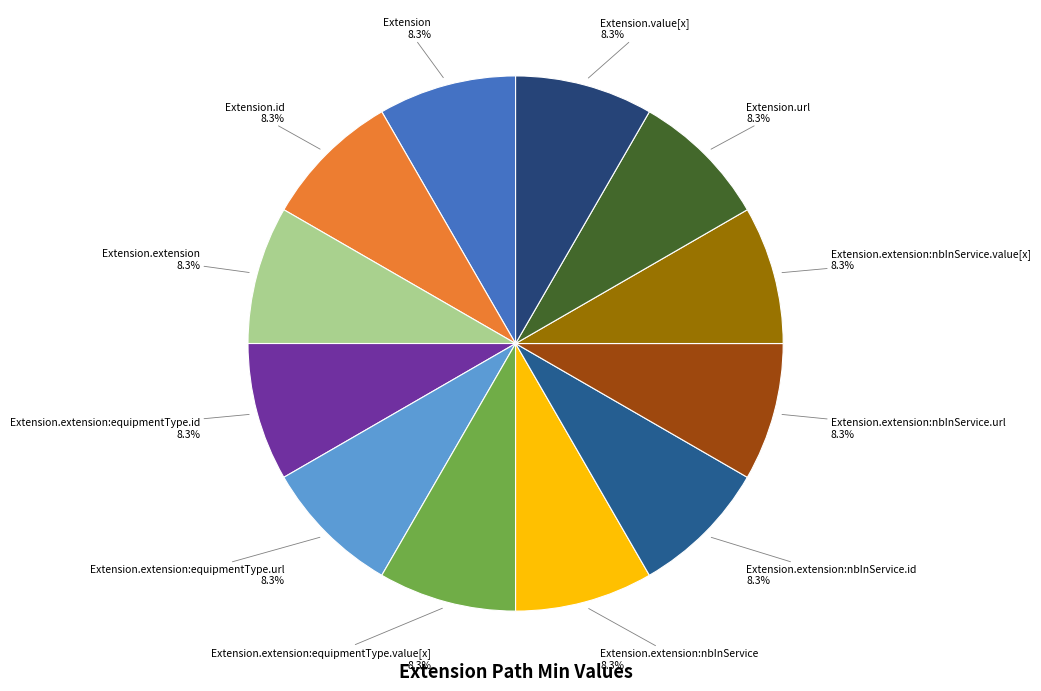

How many segments does this pie chart have?

12